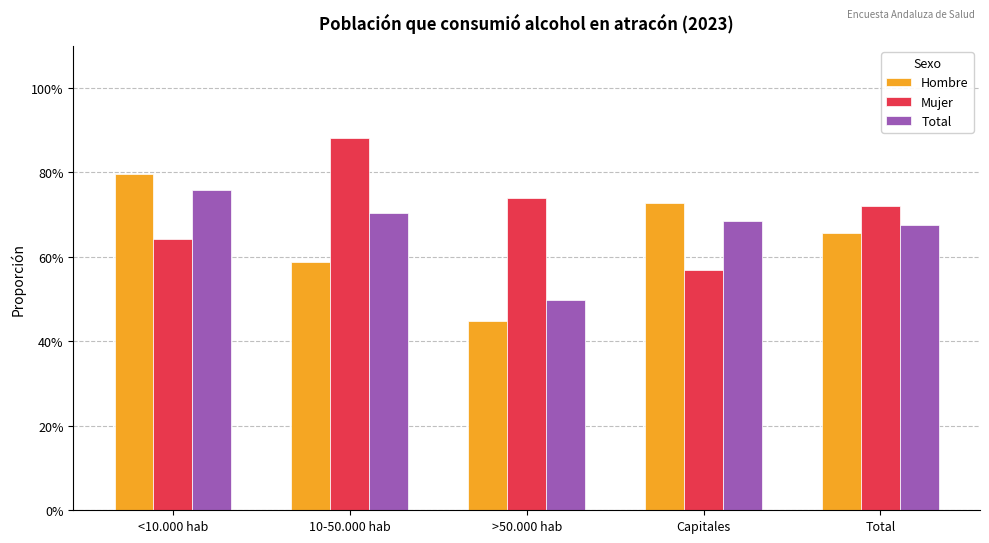

Reading left to right, what are all the values shown in this chart?

Hombre: 0.8	0.6	0.4	0.7	0.7
Mujer: 0.6	0.9	0.7	0.6	0.7
Total: 0.8	0.7	0.5	0.7	0.7